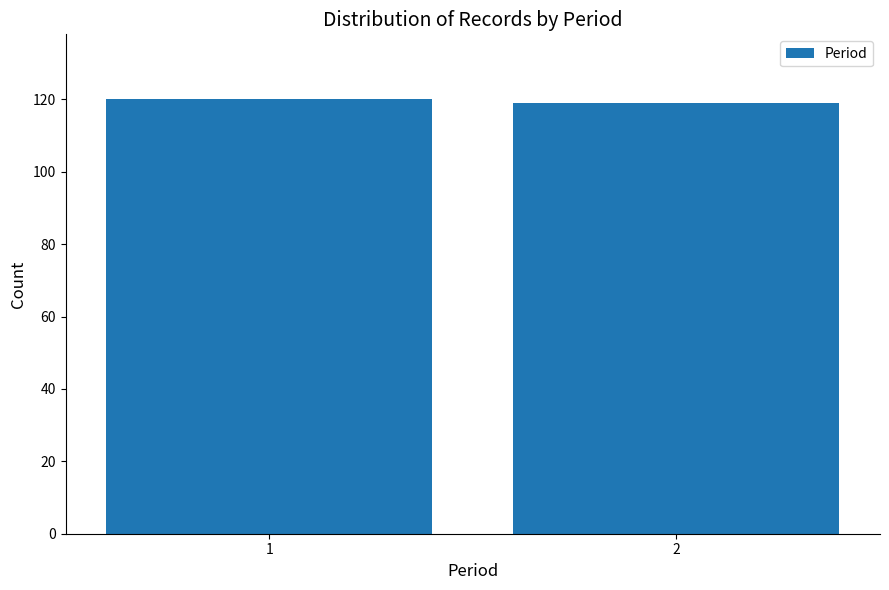

Reading right to left, transcribe all the data shown in this chart.

119	120